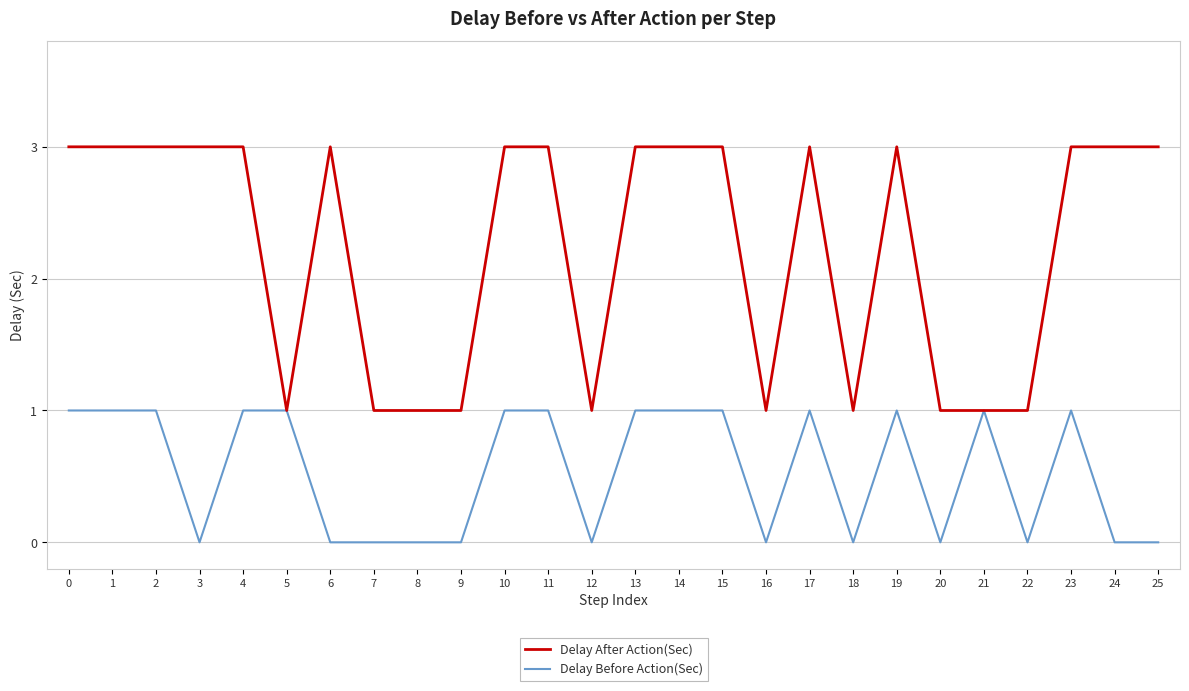

List the series in order of their peak value, lowest first.

Delay Before Action(Sec), Delay After Action(Sec)